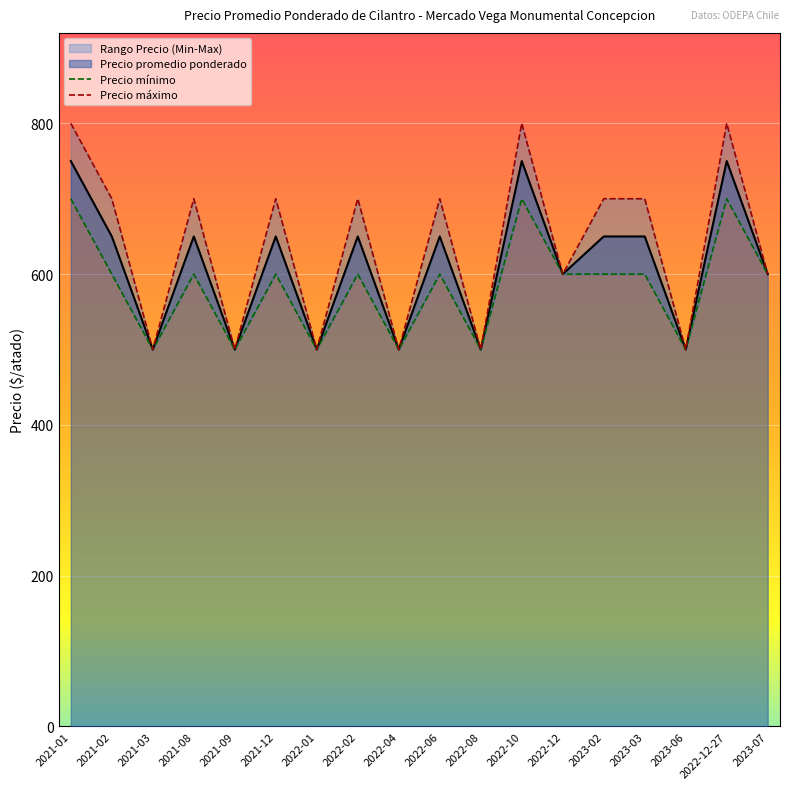

Is the value of Precio máximo at 2022-02 greater than the value of Precio mínimo at 2023-06?

Yes